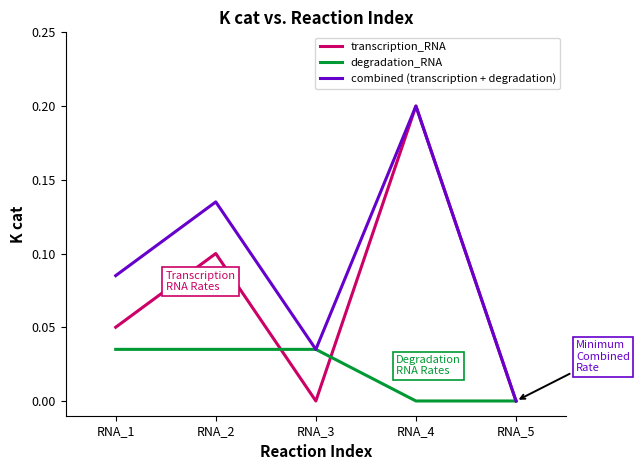

Which category has the highest value in the combined (transcription + degradation) series?

RNA_4